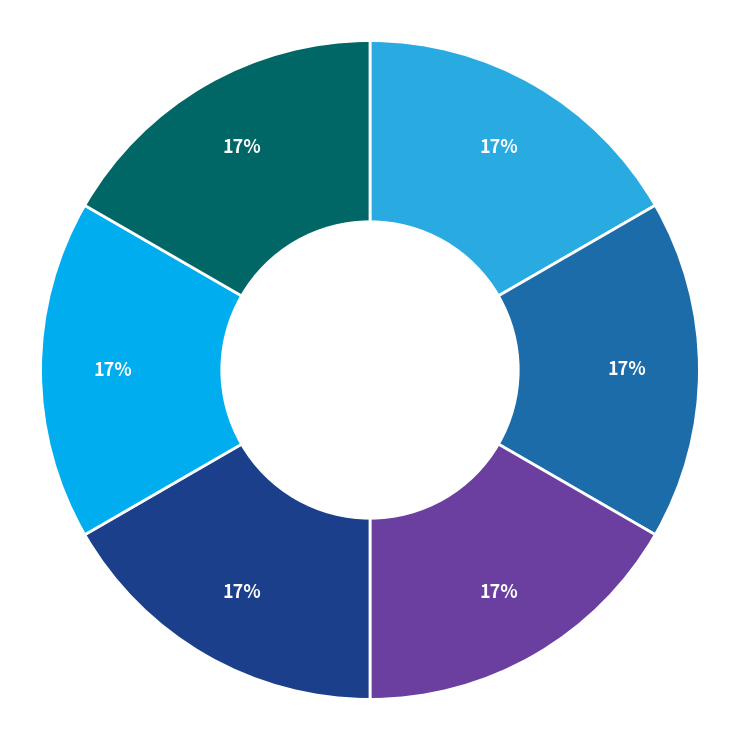

Is there any slice that represents more than half of the pie?

No